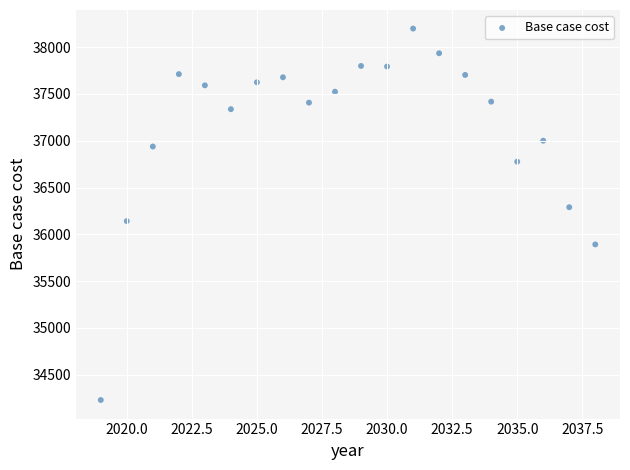

What is the range of X values (max minus min)?

19.0